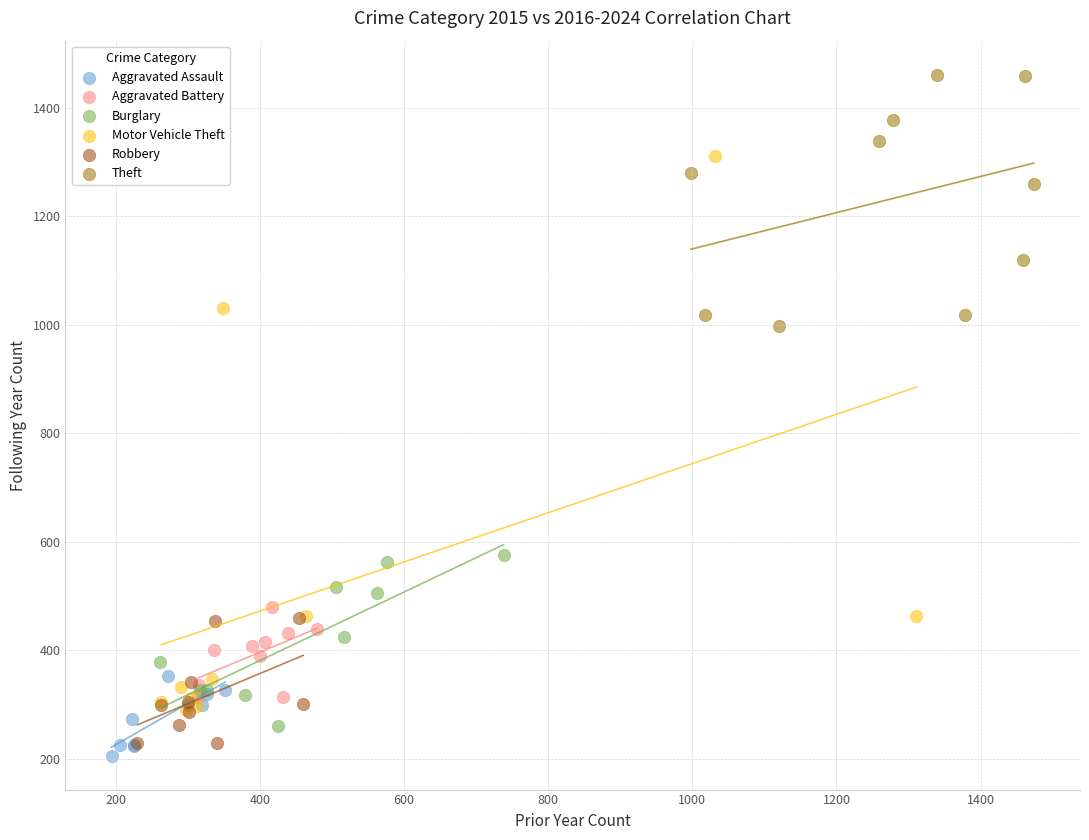

What are all the series names shown in the legend?

Aggravated Assault, Aggravated Battery, Burglary, Motor Vehicle Theft, Robbery, Theft